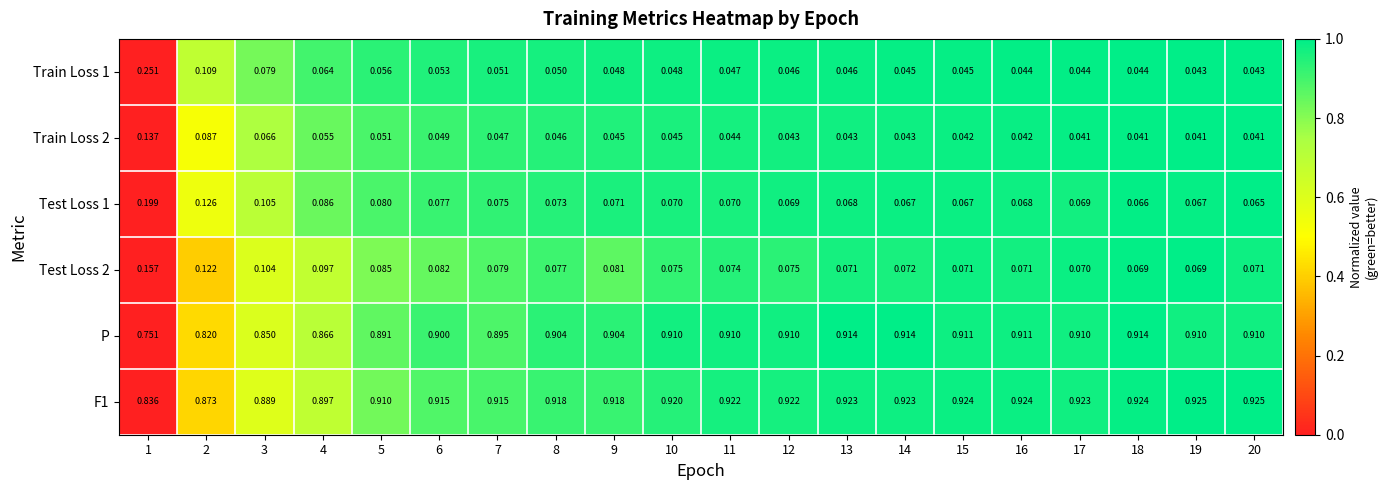

Is the value of Test Loss 2 at 4 greater than the value of F1 at 14?

No